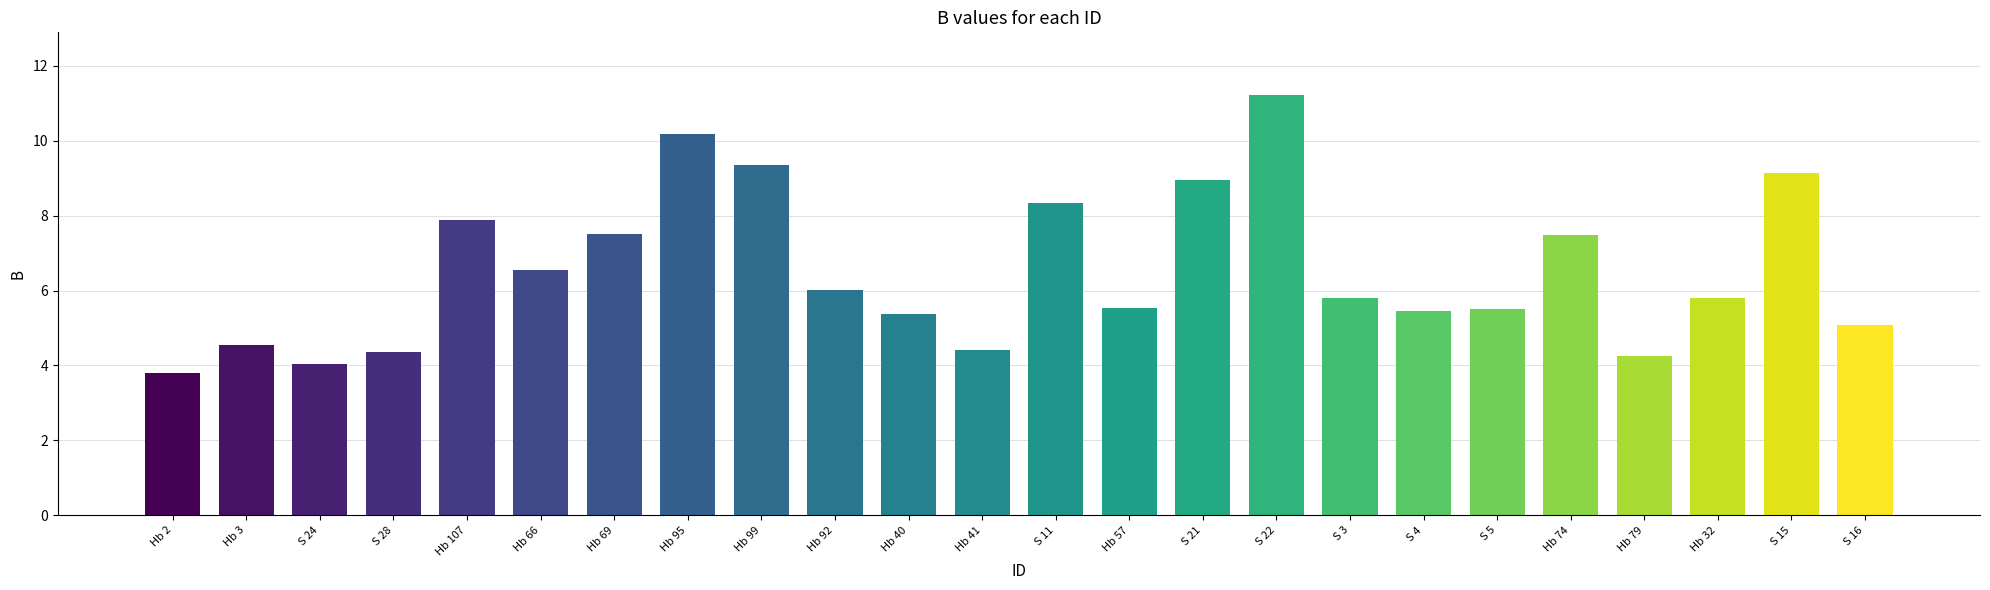

Is it true that the value at Hb 40 is 3.4?

False